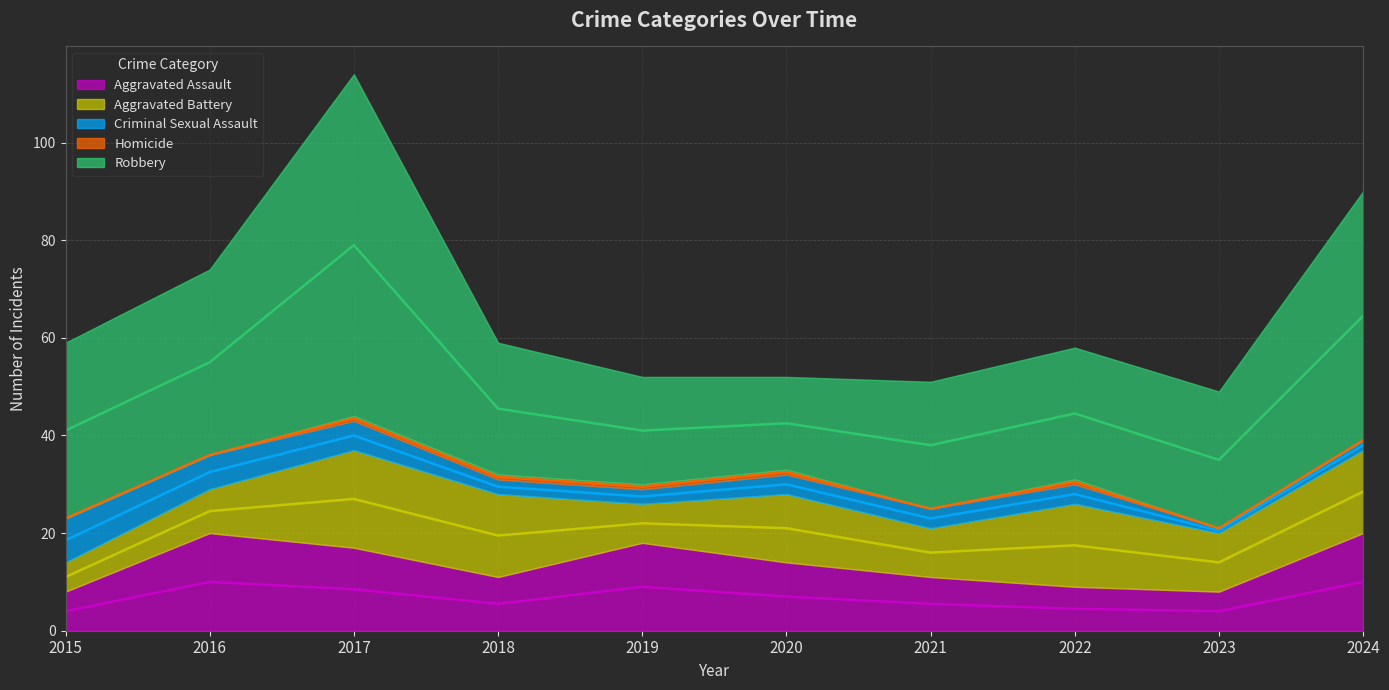

True or false: Homicide and Aggravated Battery cross at least once.

False